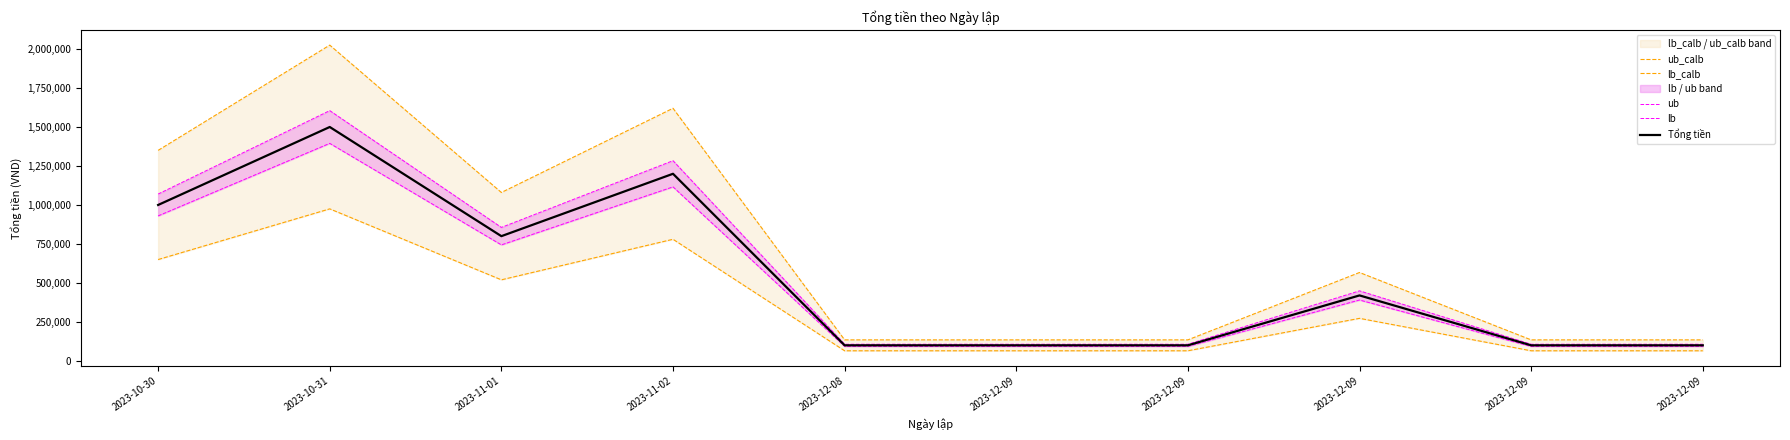

True or false: lb_calb and ub cross at least once.

False